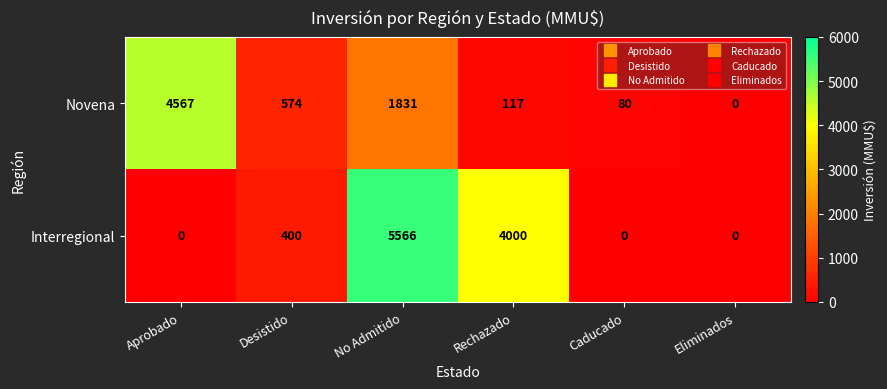

Reading left to right, what are all the values shown in this chart?

Novena: 4567	574	1831	117	80	0
Interregional: 0	400	5566	4000	0	0